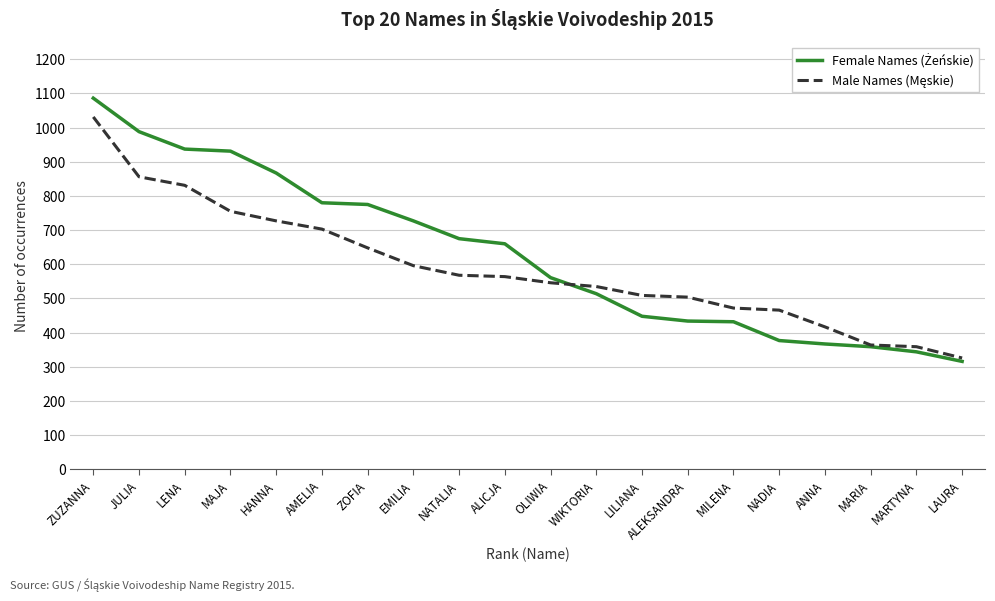

What is the total value across all series at MARTYNA?

703